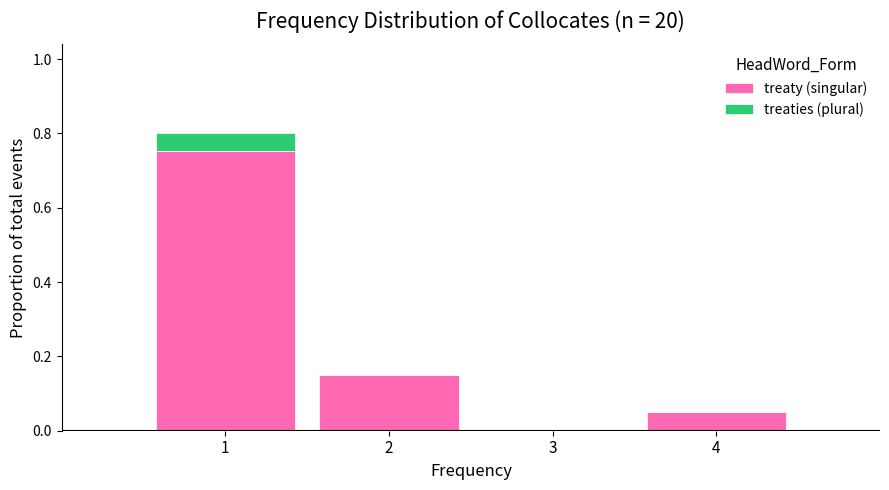

What is the total height of the stacked bar covering 0.5 to 1.5 on the x-axis? The values are not printed on the chart, so give them approximately, as read against the axis.

0.80